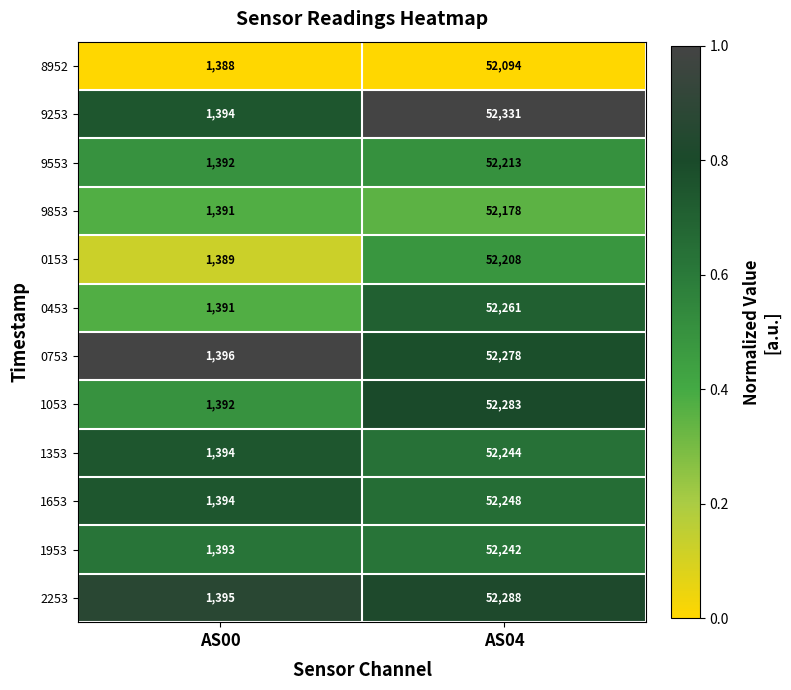

Reading left to right, extract all data points from this chart.

8952: AS00=1388	AS04=52094
9253: AS00=1394	AS04=52331
9553: AS00=1392	AS04=52213
9853: AS00=1391	AS04=52178
0153: AS00=1389	AS04=52208
0453: AS00=1391	AS04=52261
0753: AS00=1396	AS04=52278
1053: AS00=1392	AS04=52283
1353: AS00=1394	AS04=52244
1653: AS00=1394	AS04=52248
1953: AS00=1393	AS04=52242
2253: AS00=1395	AS04=52288